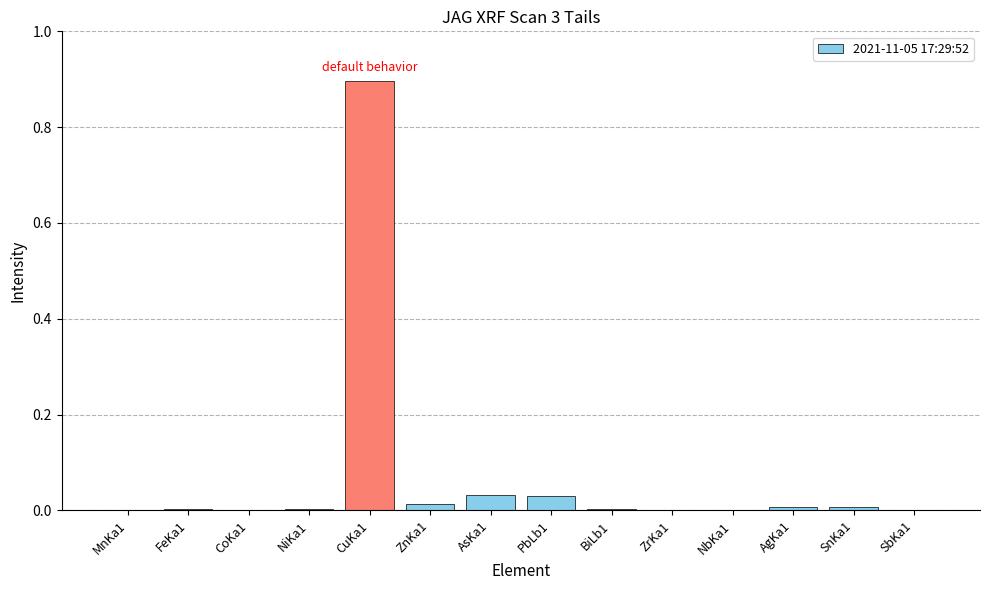

What is the maximum value shown in the chart?

0.9